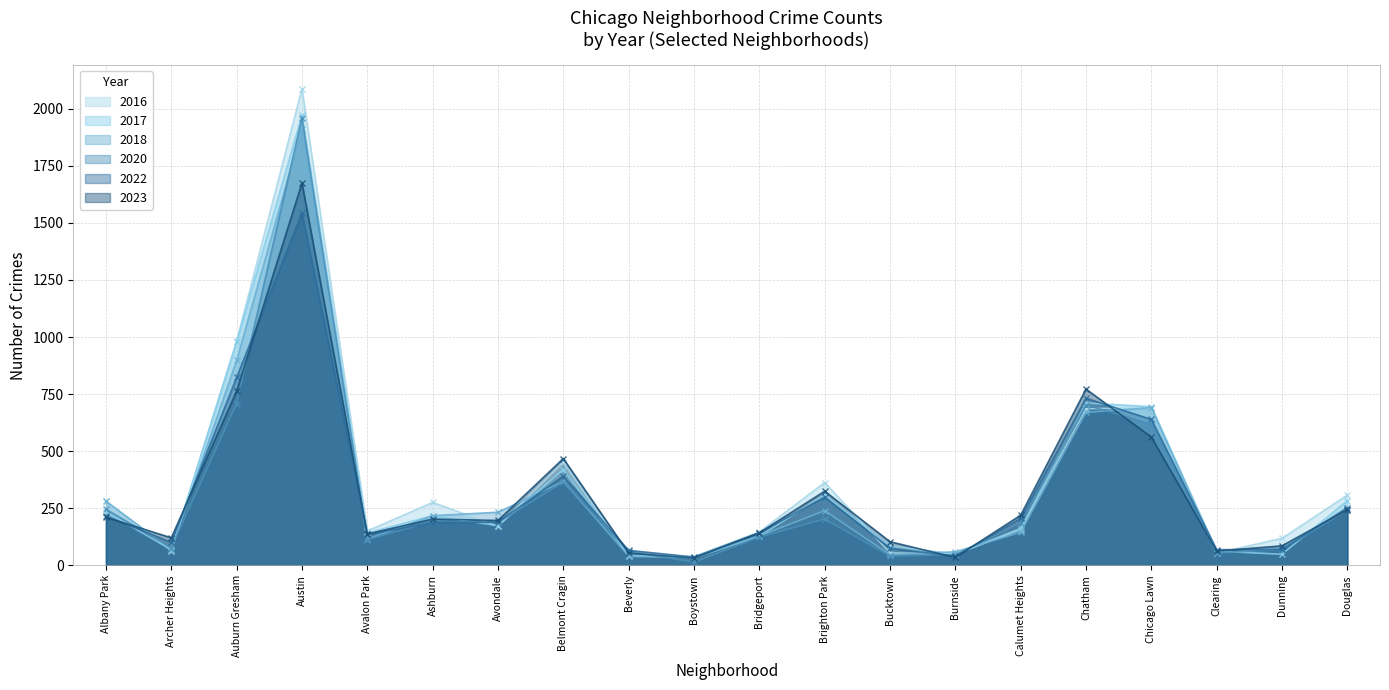

Count the number of data series in this chart.

6